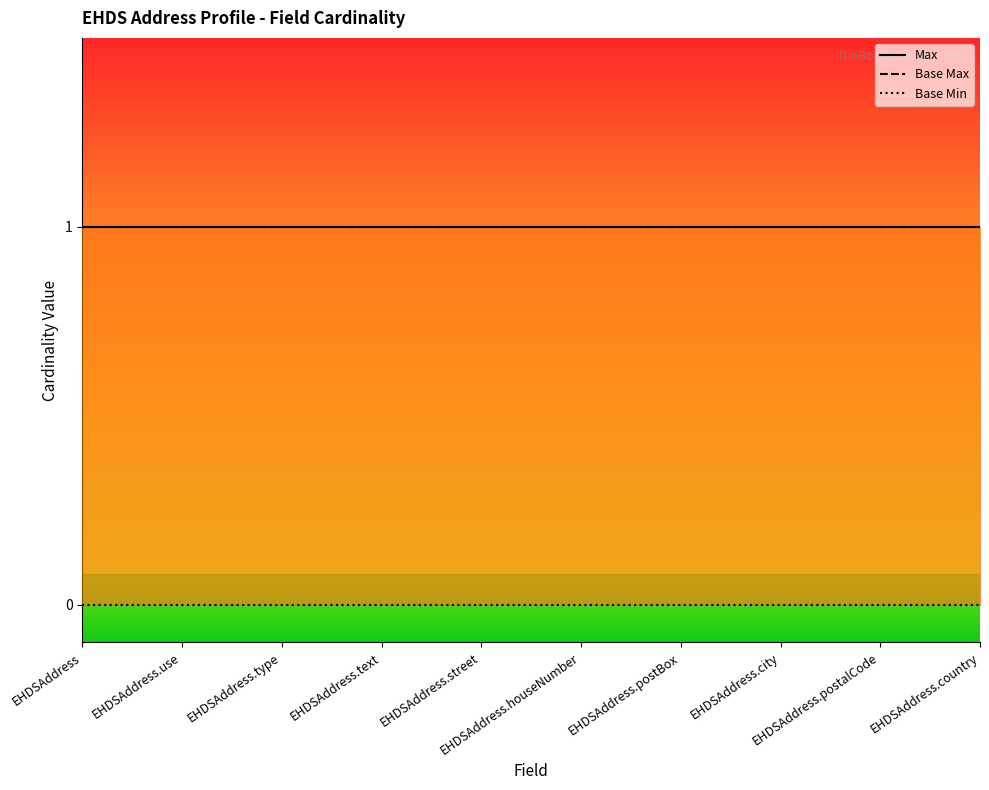

Is the value of Base Min at EHDSAddress.use greater than the value of Max at EHDSAddress.use?

No